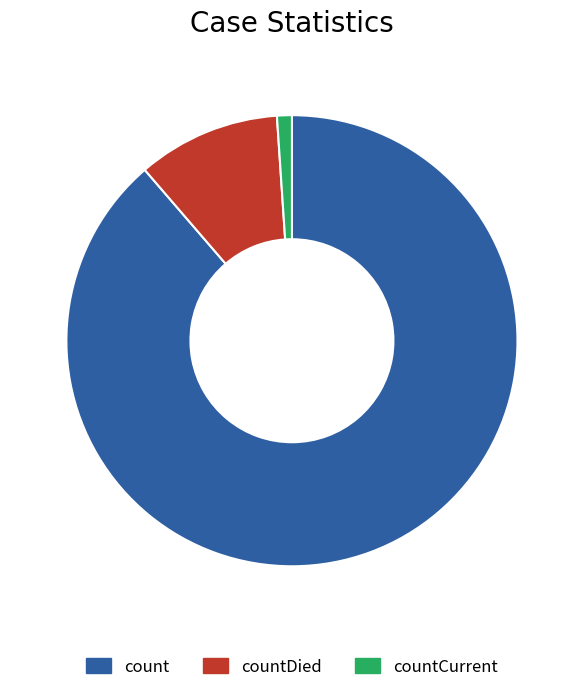

Which category accounts for the majority?

count